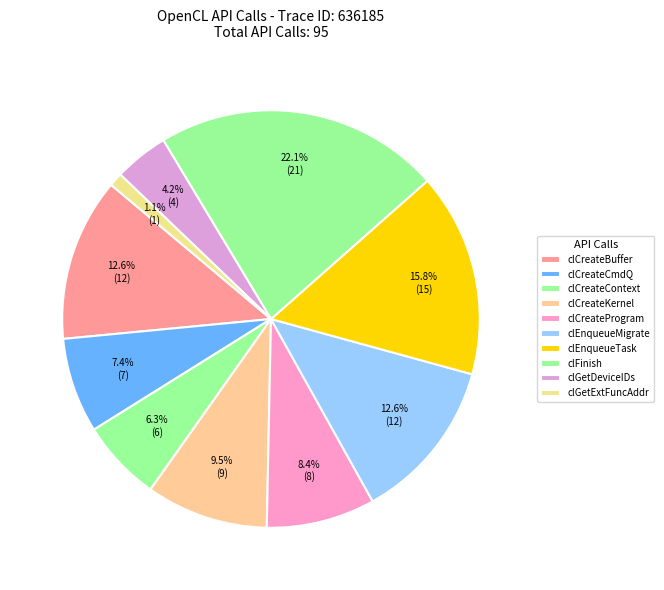

How many segments does this pie chart have?

10